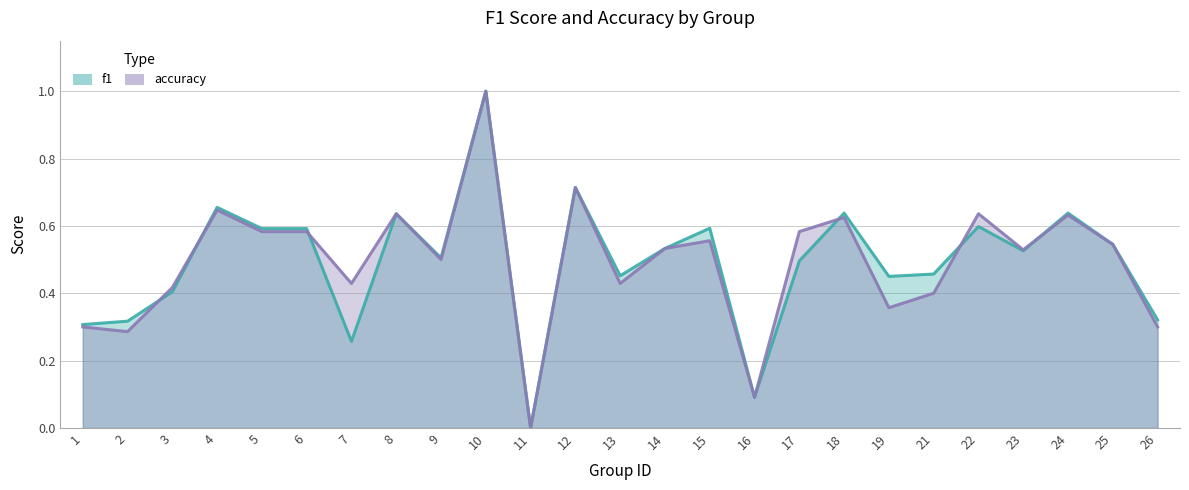

True or false: f1 and accuracy cross at least once.

True